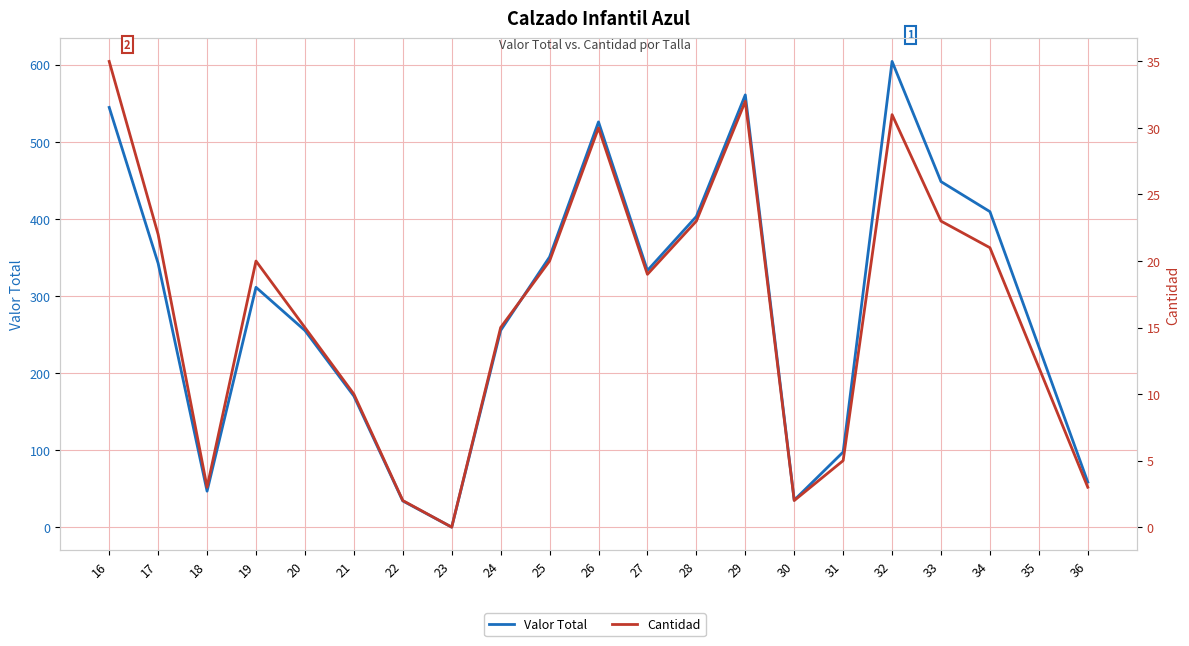

The value of Cantidad at 19 is 20.0. True or false?

True